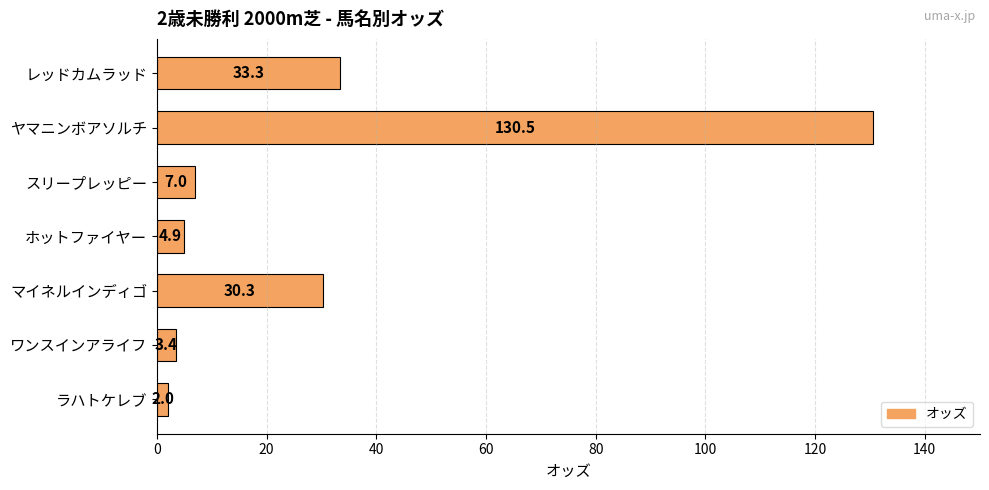

Between マイネルインディゴ and スリープレッピー, which is larger?

マイネルインディゴ